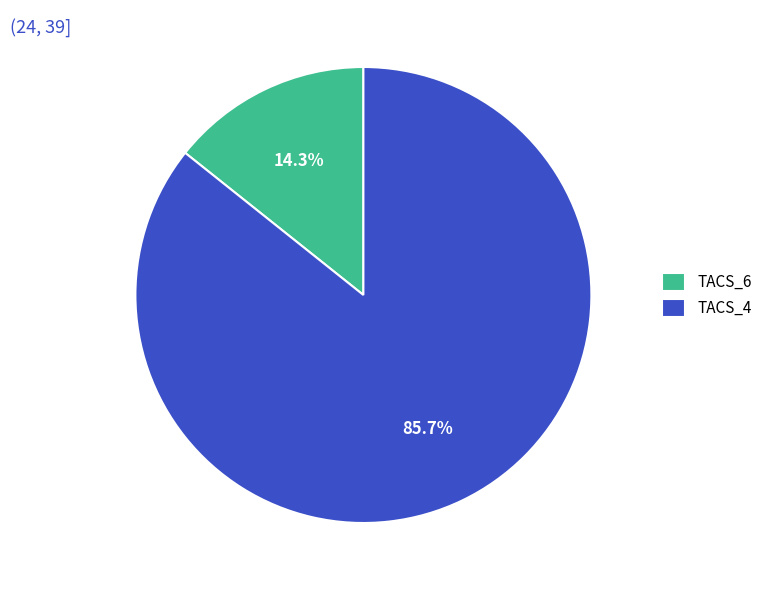

Rank the categories by value from lowest to highest.

TACS_6, TACS_4